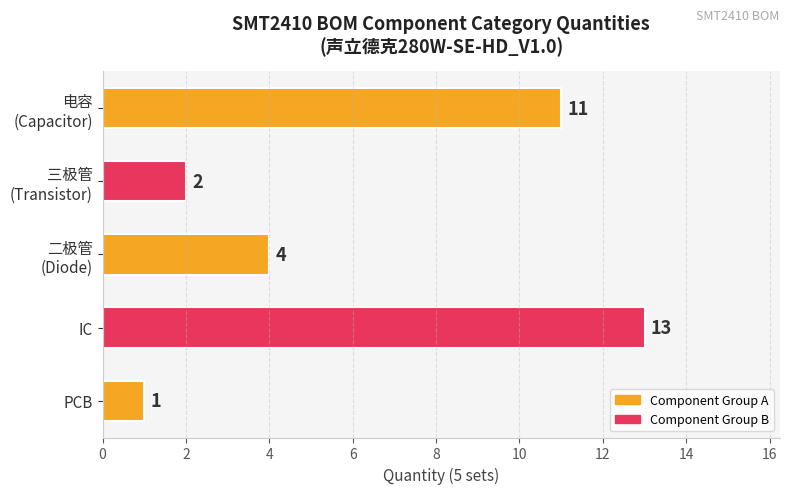

Does the chart contain any negative values?

No